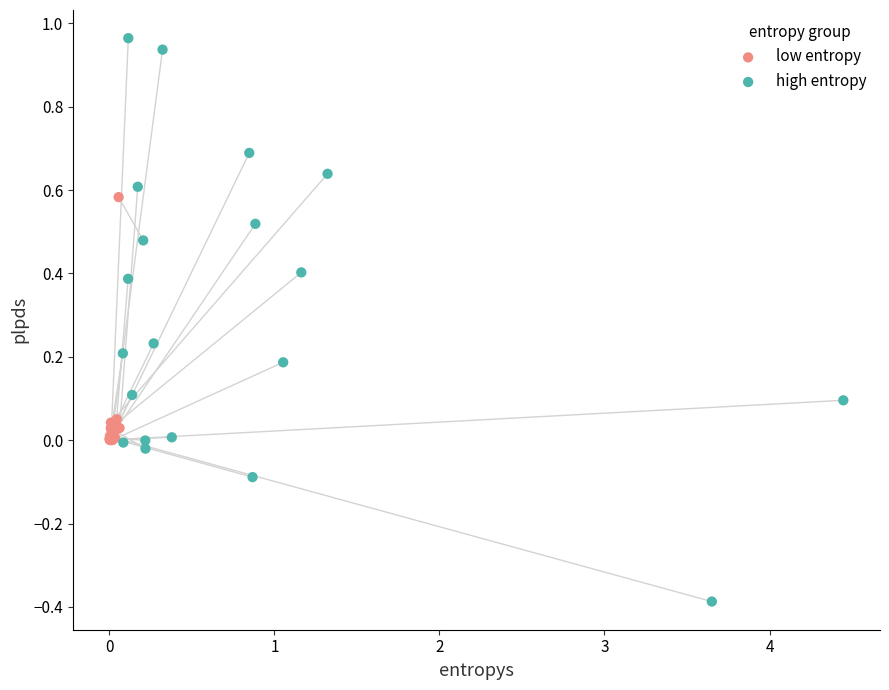

Which series has the widest spread of Y values?

high entropy